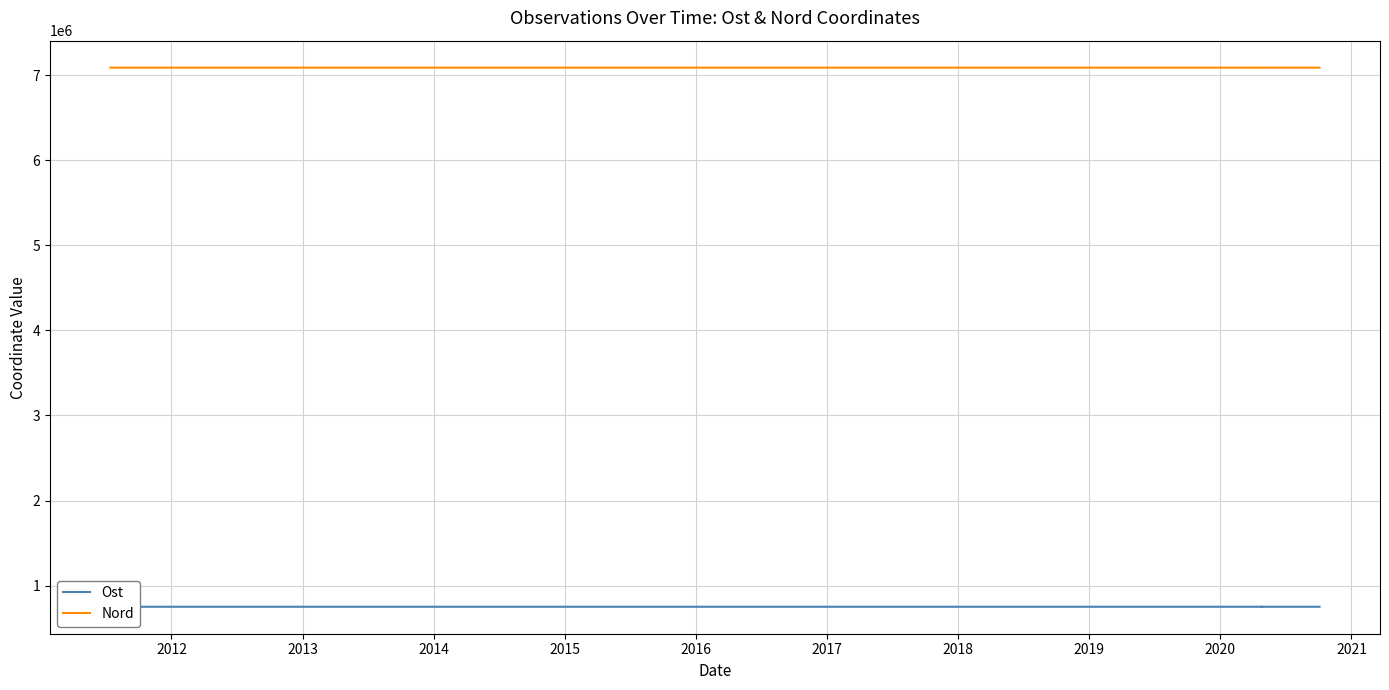

Is this an area chart (filled region under the line)?

No